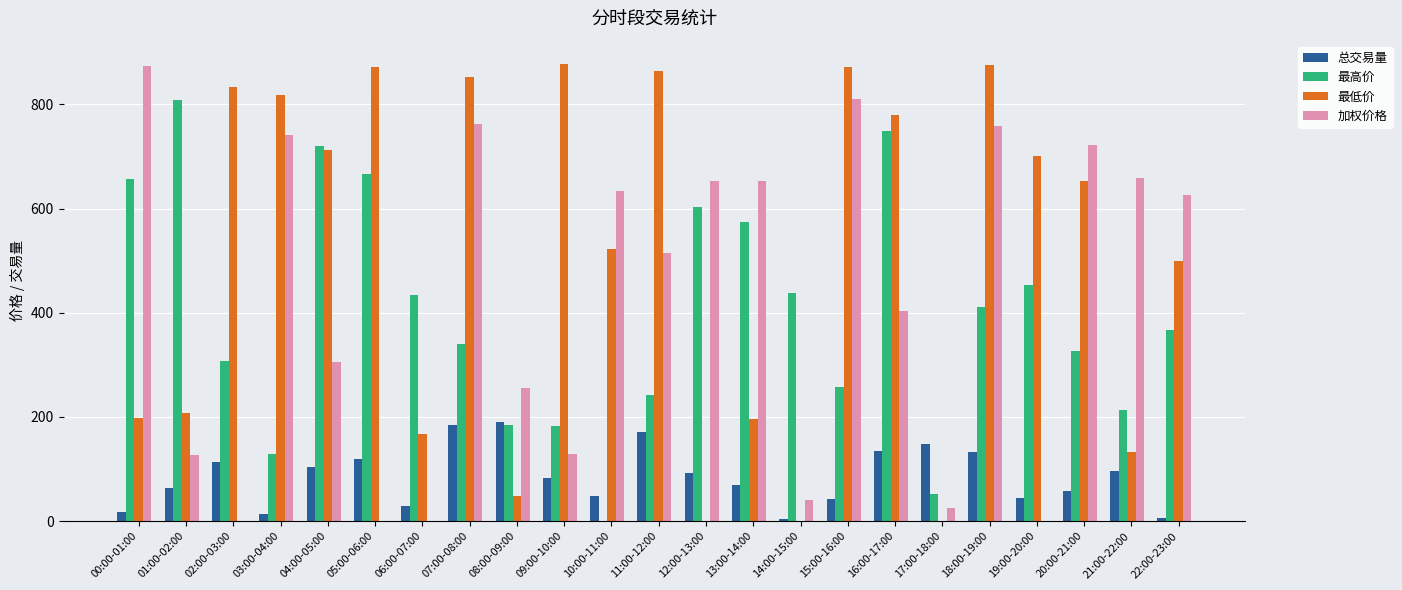

Between 01:00-02:00 and 08:00-09:00, which series saw the biggest shift?

最高价